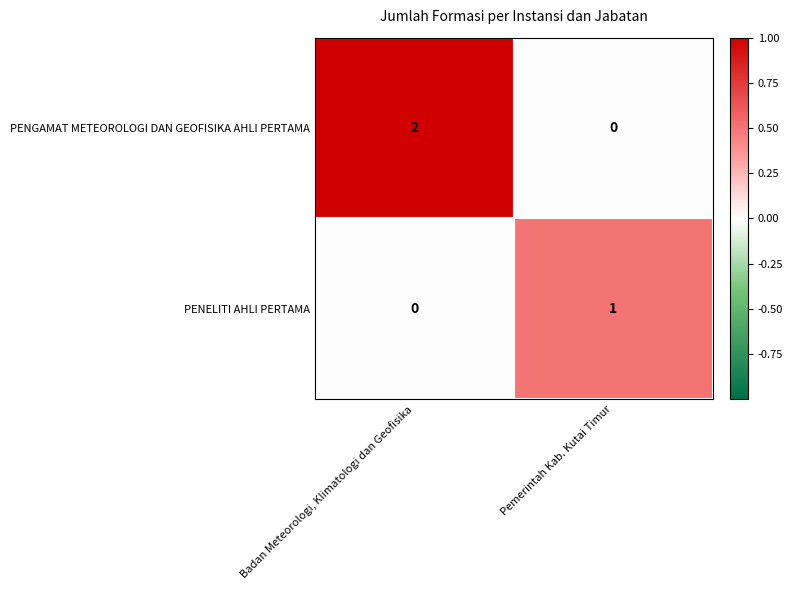

List the labels in order of PENELITI AHLI PERTAMA value, smallest first.

Badan Meteorologi, Klimatologi dan Geofisika, Pemerintah Kab. Kutai Timur